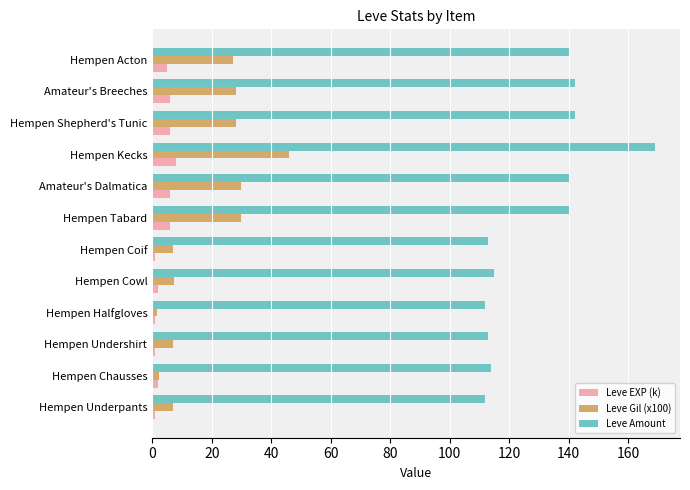

True or false: Leve Amount has a value of 140.0 at Amateur's Dalmatica.

True